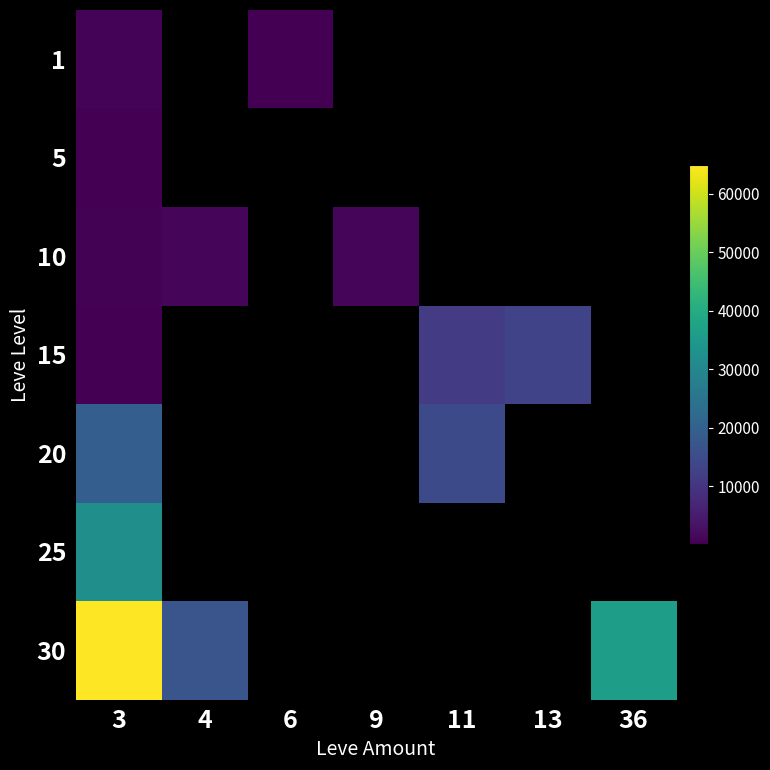

Count the number of categories in the chart.

7